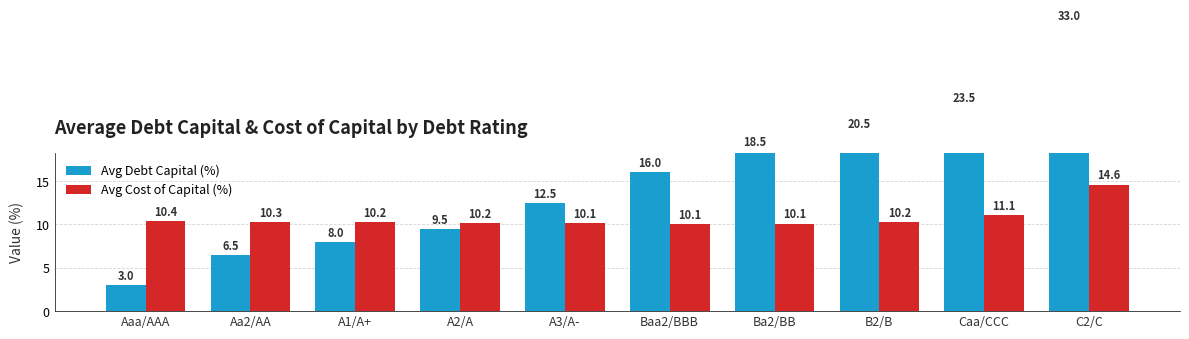

Reading left to right, transcribe all the data shown in this chart.

Avg Debt Capital (%): Aaa/AAA=3.0	Aa2/AA=6.5	A1/A+=8.0	A2/A=9.5	A3/A-=12.5	Baa2/BBB=16.0	Ba2/BB=18.5	B2/B=20.5	Caa/CCC=23.5	C2/C=33.0
Avg Cost of Capital (%): Aaa/AAA=10.4	Aa2/AA=10.3	A1/A+=10.2	A2/A=10.2	A3/A-=10.1	Baa2/BBB=10.1	Ba2/BB=10.1	B2/B=10.2	Caa/CCC=11.1	C2/C=14.6